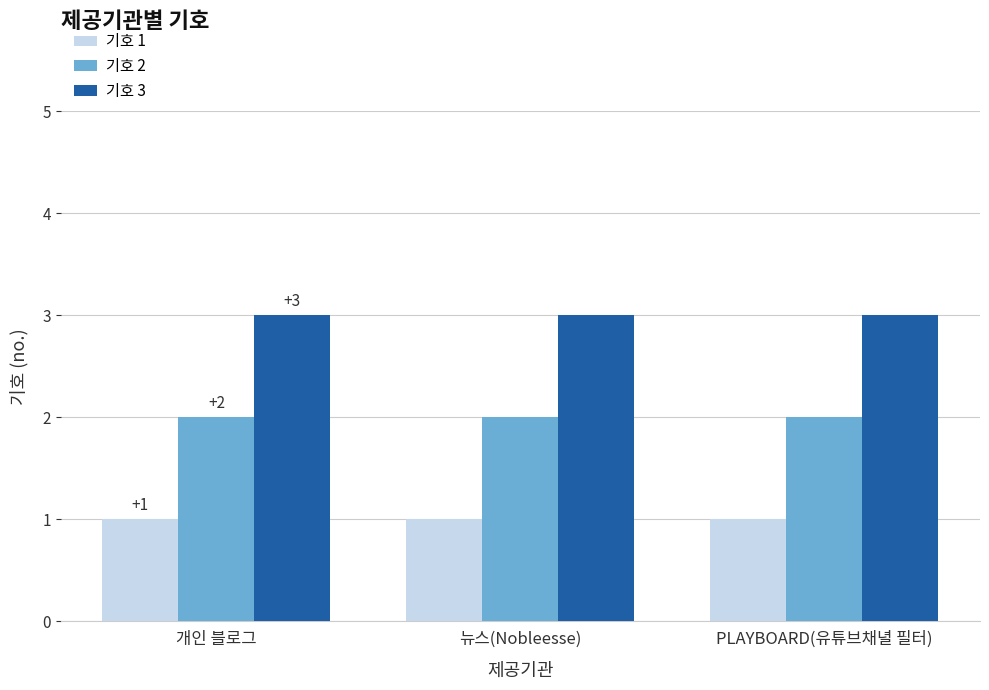

Rank the series by their maximum value, from highest to lowest.

기호 3, 기호 2, 기호 1